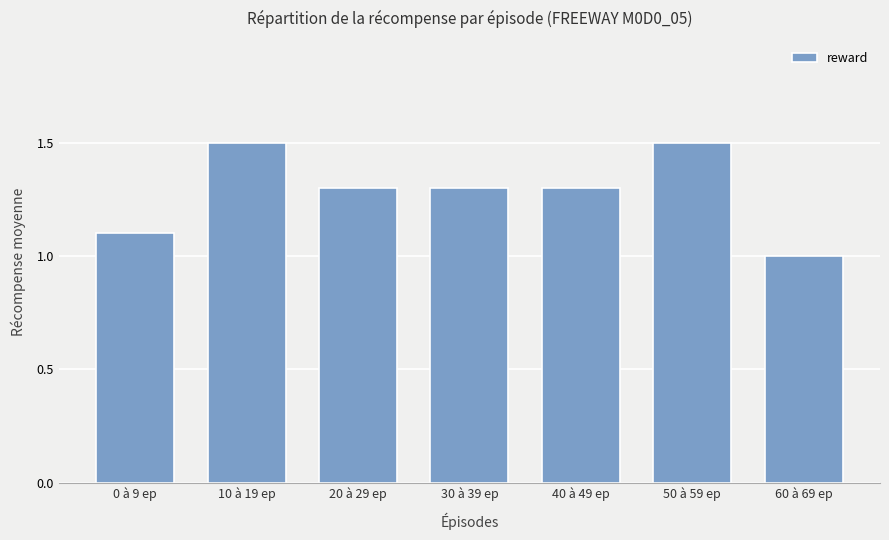

What is the change in value from 20 à 29 ep to 60 à 69 ep?

-0.3